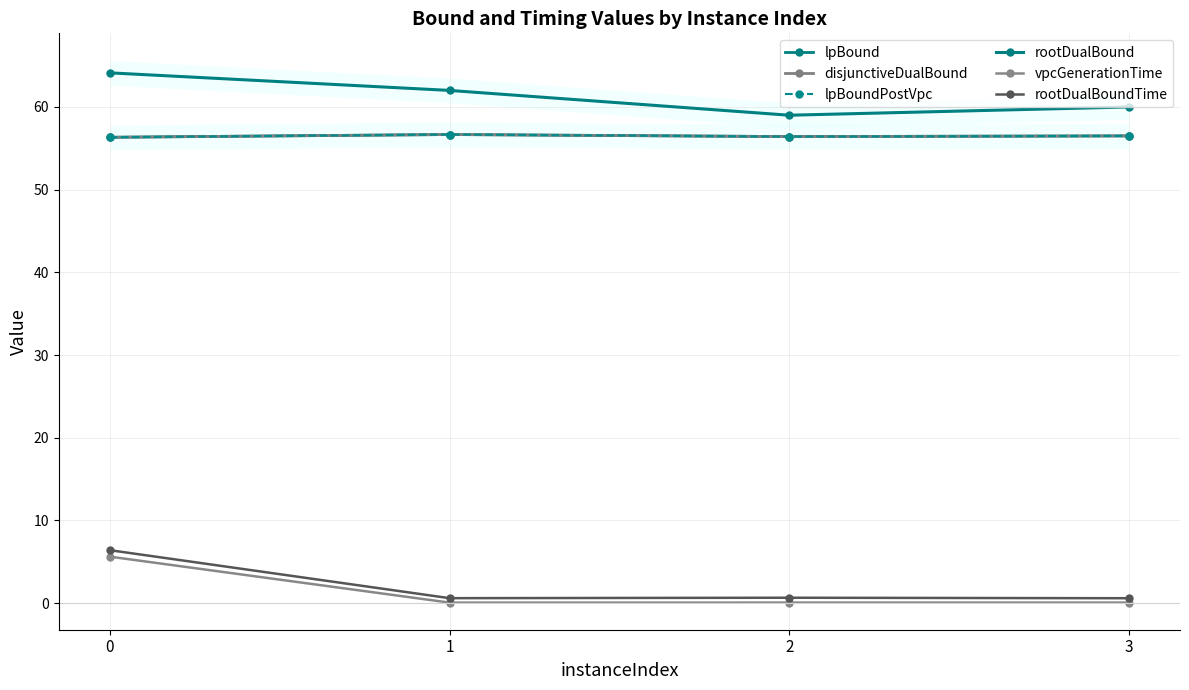

What is the highest value of the lpBound series?

56.7